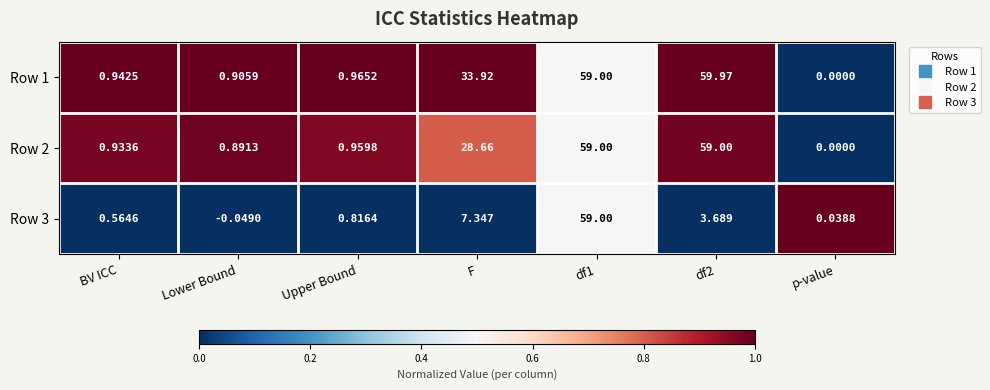

At Lower Bound, list the series in order from smallest to largest.

Row 3, Row 2, Row 1